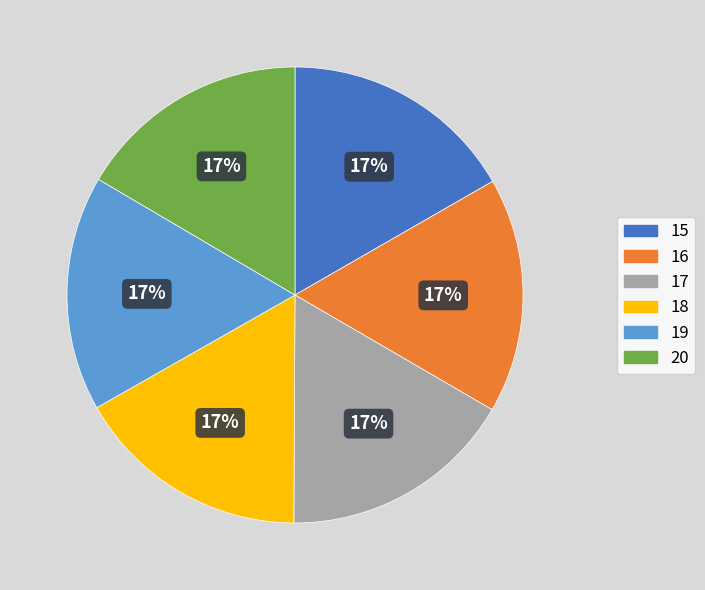

To the nearest percent, what percentage of the pie is 20?

17%